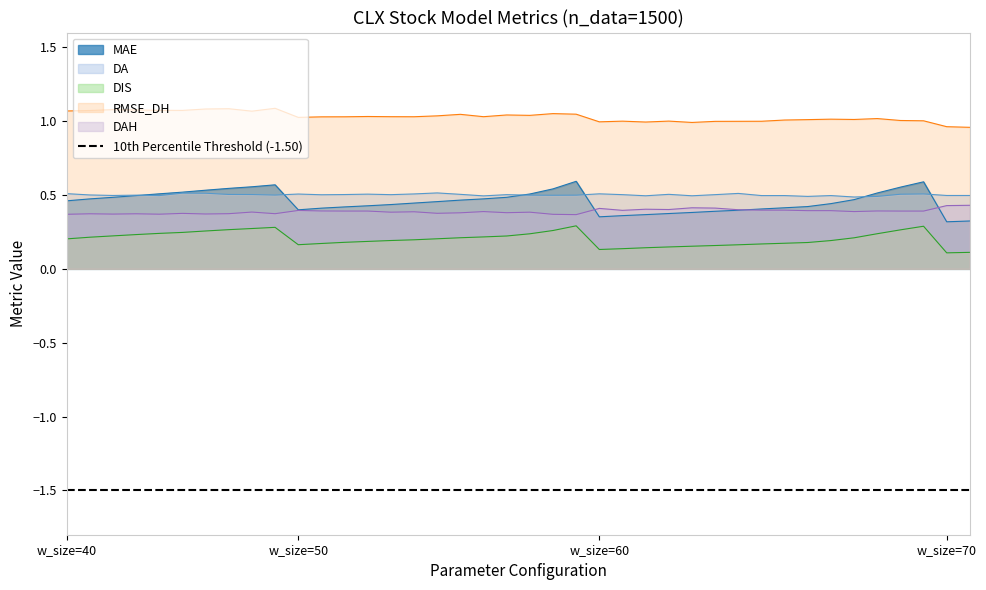

What is the sum of all values?

18.3